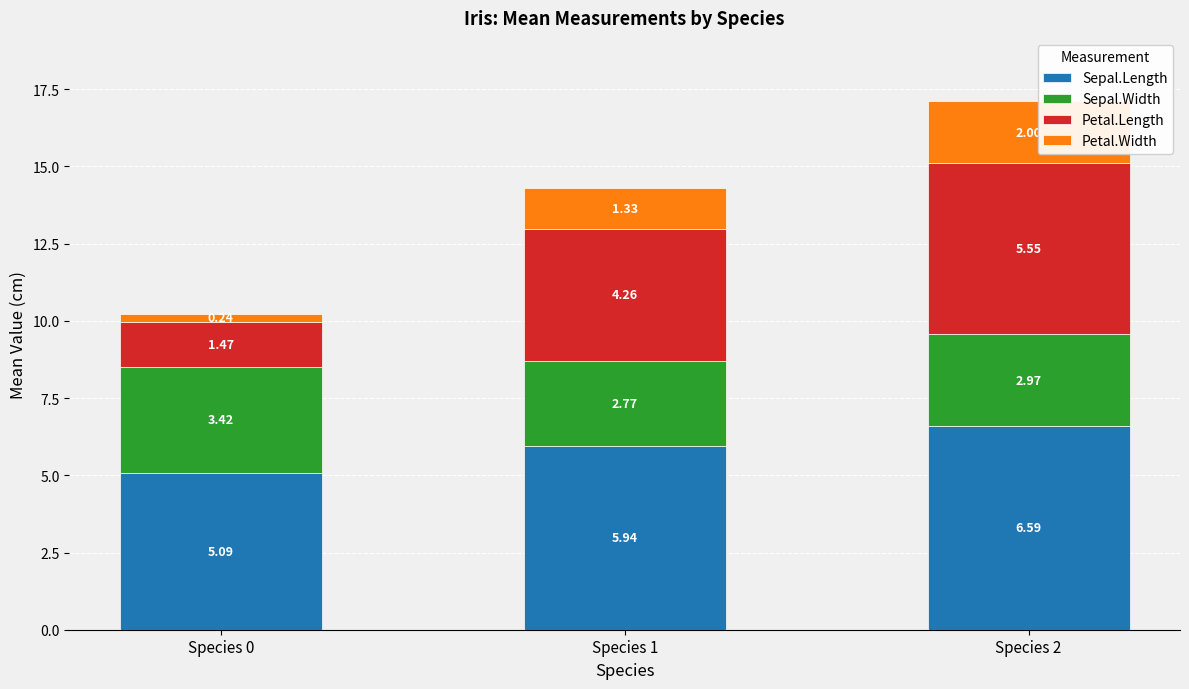

What is the total value across all series at Species 2?

17.1